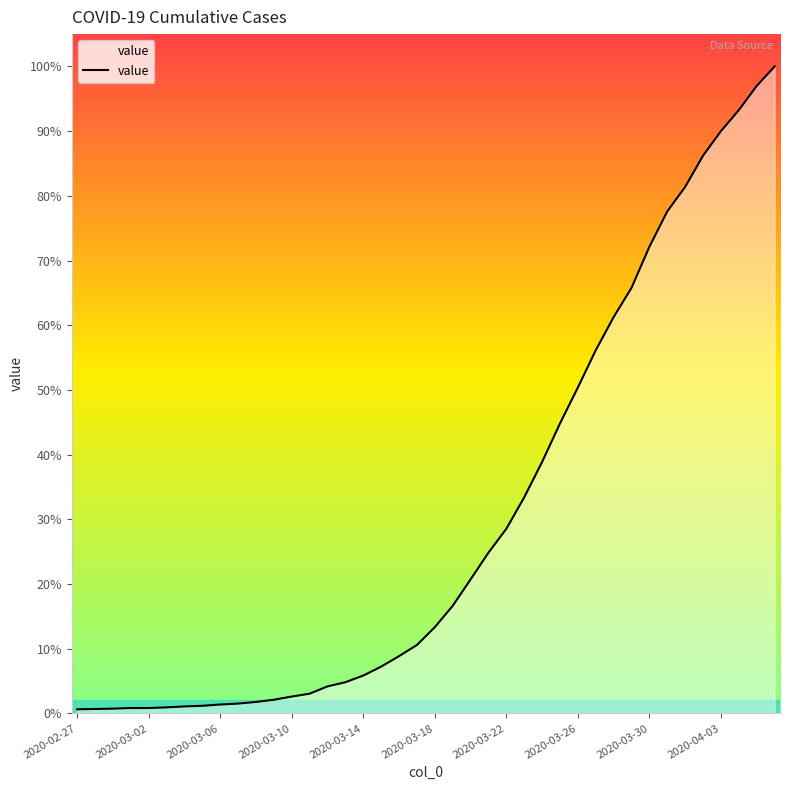

Which category has the lowest value across all series?

2020-02-27